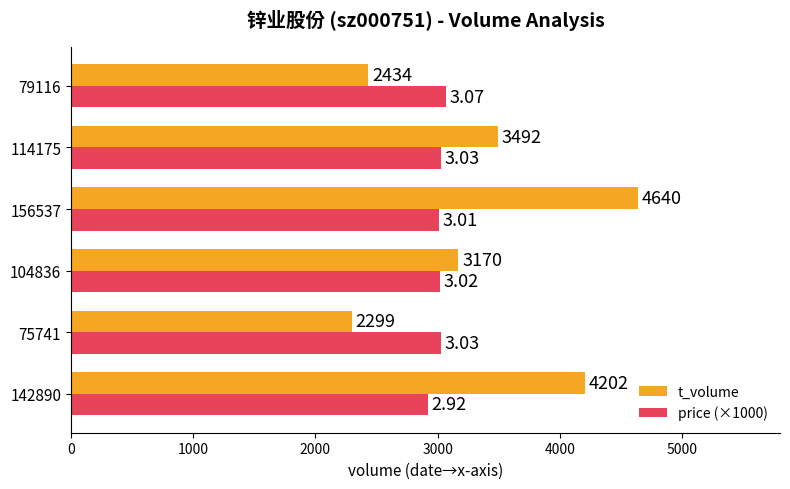

What is the spread (max minus min) of values at 104836?

150